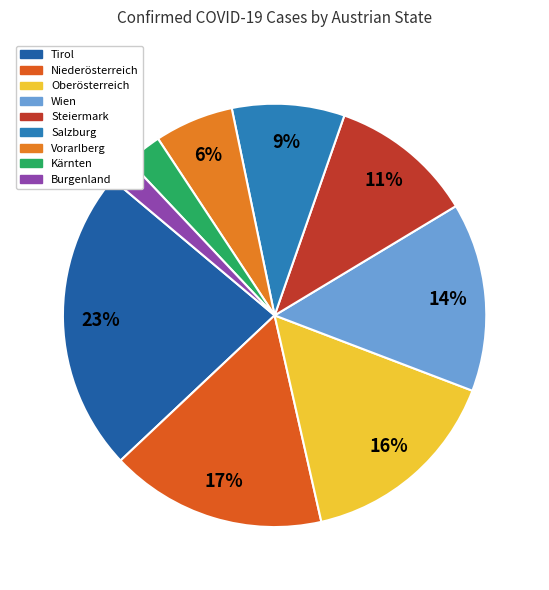

How many segments does this pie chart have?

9